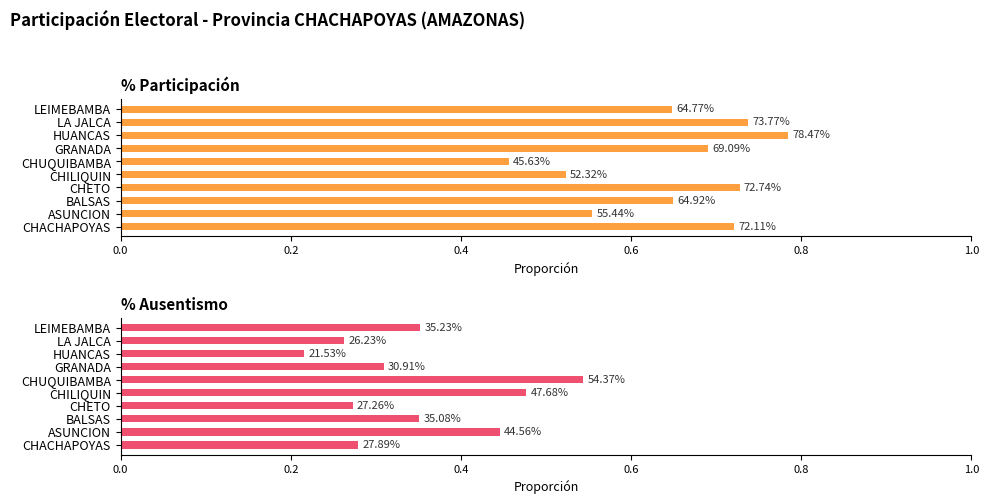

What is the spread (max minus min) of values at LEIMEBAMBA?

0.3